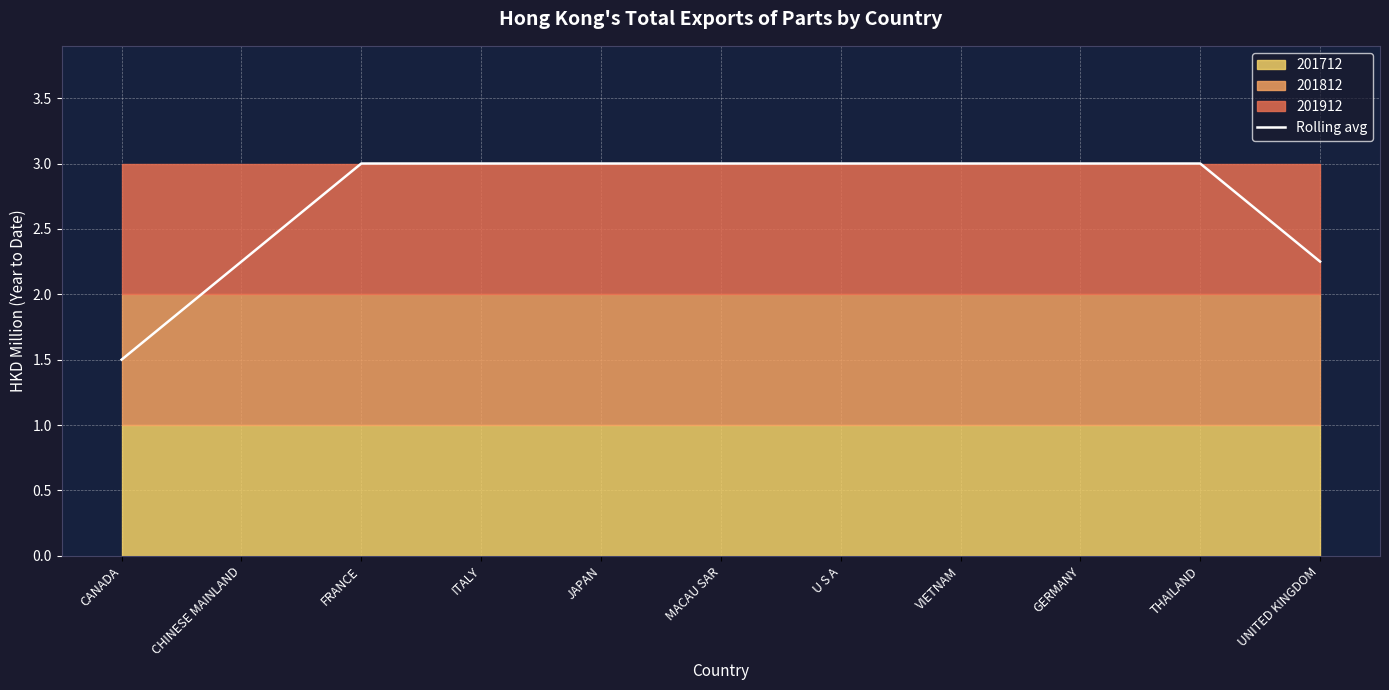

What is the sum of all values?

30.0